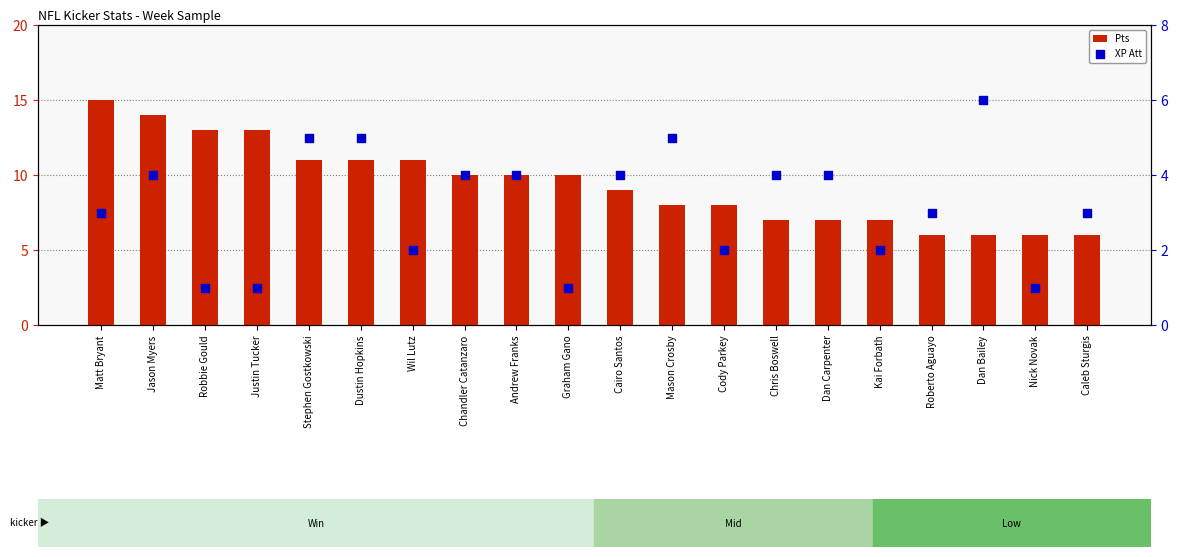

At which category is the sum across all series the highest?

Matt Bryant